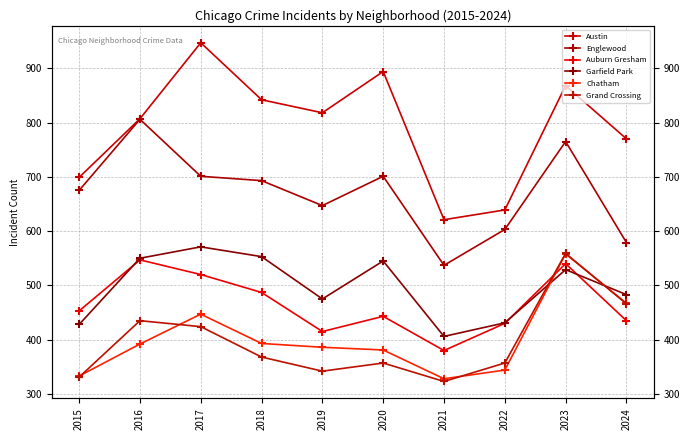

At 2023, list the series in order from smallest to largest.

Garfield Park, Auburn Gresham, Chatham, Grand Crossing, Englewood, Austin